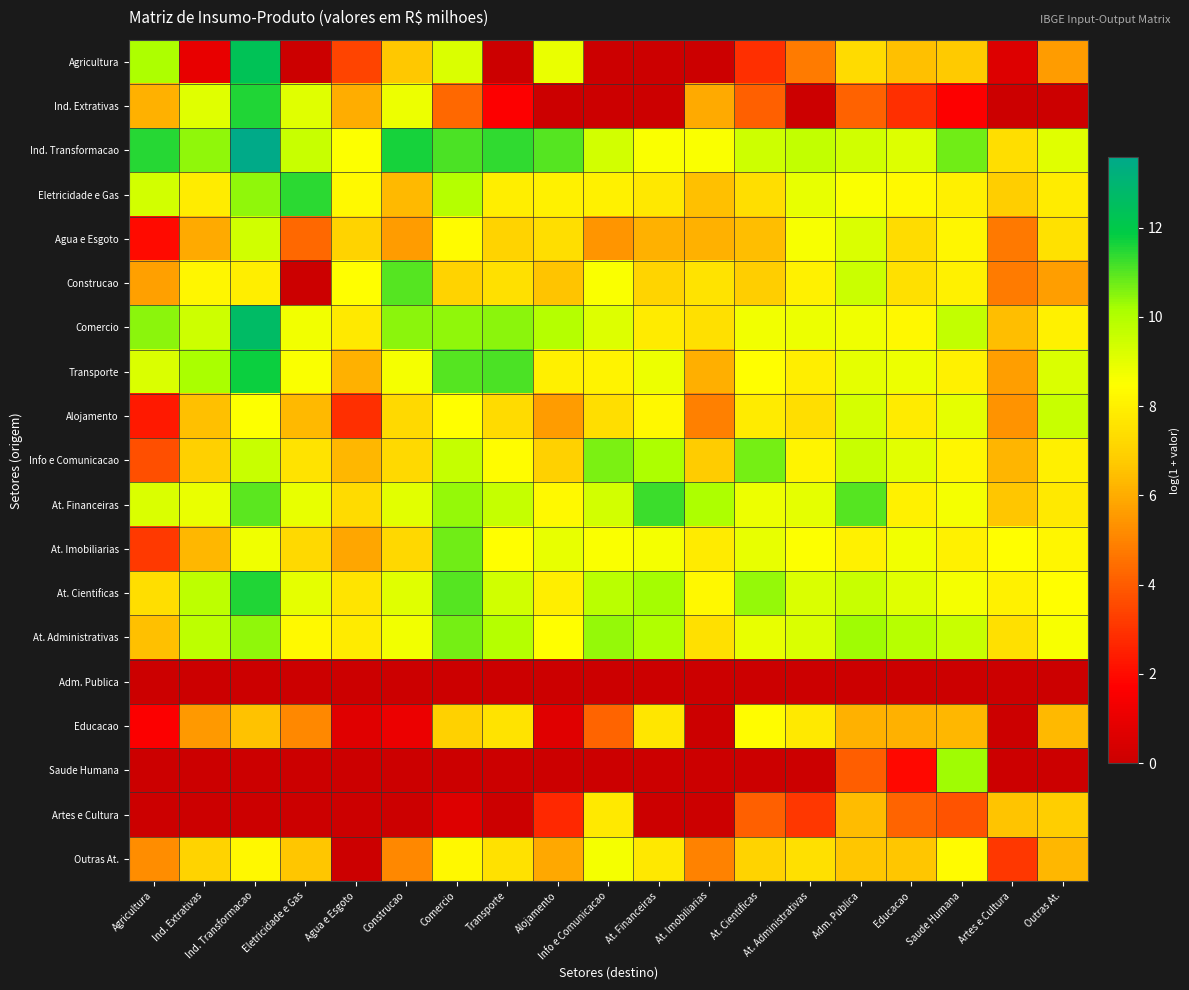

Reading right to left, extract all data points from this chart.

Agricultura: Outras At.=5.6	Artes e Cultura=0.6	Saude Humana=6.8	Educacao=6.5	Adm. Publica=7.3	At. Administrativas=4.8	At. Cientificas=2.9	At. Imobiliarias=0.0	At. Financeiras=0.0	Info e Comunicacao=0.0	Alojamento=8.9	Transporte=0.0	Comercio=9.2	Construcao=6.7	Agua e Esgoto=3.4	Eletricidade e Gas=0.0	Ind. Transformacao=12.3	Ind. Extrativas=1.0	Agricultura=10.1
Ind. Extrativas: Outras At.=0.0	Artes e Cultura=0.0	Saude Humana=1.7	Educacao=2.9	Adm. Publica=4.2	At. Administrativas=0.0	At. Cientificas=4.1	At. Imobiliarias=6.0	At. Financeiras=0.0	Info e Comunicacao=0.0	Alojamento=0.0	Transporte=1.7	Comercio=4.3	Construcao=8.8	Agua e Esgoto=6.0	Eletricidade e Gas=9.1	Ind. Transformacao=11.5	Ind. Extrativas=9.1	Agricultura=6.1
Ind. Transformacao: Outras At.=9.1	Artes e Cultura=7.4	Saude Humana=10.7	Educacao=9.2	Adm. Publica=9.4	At. Administrativas=9.7	At. Cientificas=9.4	At. Imobiliarias=8.5	At. Financeiras=8.5	Info e Comunicacao=9.4	Alojamento=11.0	Transporte=11.4	Comercio=11.1	Construcao=11.6	Agua e Esgoto=8.5	Eletricidade e Gas=9.6	Ind. Transformacao=13.6	Ind. Extrativas=10.4	Agricultura=11.5
Eletricidade e Gas: Outras At.=7.9	Artes e Cultura=6.9	Saude Humana=8.0	Educacao=8.3	Adm. Publica=8.6	At. Administrativas=8.9	At. Cientificas=7.4	At. Imobiliarias=6.5	At. Financeiras=7.7	Info e Comunicacao=8.0	Alojamento=8.1	Transporte=7.9	Comercio=9.9	Construcao=6.3	Agua e Esgoto=8.3	Eletricidade e Gas=11.4	Ind. Transformacao=10.4	Ind. Extrativas=7.9	Agricultura=9.3
Agua e Esgoto: Outras At.=7.5	Artes e Cultura=4.8	Saude Humana=8.2	Educacao=7.4	Adm. Publica=9.2	At. Administrativas=8.6	At. Cientificas=6.5	At. Imobiliarias=6.1	At. Financeiras=6.1	Info e Comunicacao=5.5	Alojamento=7.4	Transporte=7.0	Comercio=8.4	Construcao=5.6	Agua e Esgoto=7.0	Eletricidade e Gas=4.3	Ind. Transformacao=9.4	Ind. Extrativas=6.0	Agricultura=2.0
Construcao: Outras At.=5.6	Artes e Cultura=4.8	Saude Humana=8.0	Educacao=7.4	Adm. Publica=9.5	At. Administrativas=8.0	At. Cientificas=6.8	At. Imobiliarias=7.5	At. Financeiras=7.1	Info e Comunicacao=8.6	Alojamento=6.6	Transporte=7.5	Comercio=7.0	Construcao=11.0	Agua e Esgoto=8.5	Eletricidade e Gas=0.0	Ind. Transformacao=7.9	Ind. Extrativas=8.2	Agricultura=5.7
Comercio: Outras At.=8.0	Artes e Cultura=6.4	Saude Humana=9.7	Educacao=8.2	Adm. Publica=8.8	At. Administrativas=8.8	At. Cientificas=8.7	At. Imobiliarias=7.5	At. Financeiras=7.8	Info e Comunicacao=9.1	Alojamento=9.9	Transporte=10.5	Comercio=10.4	Construcao=10.5	Agua e Esgoto=7.8	Eletricidade e Gas=8.7	Ind. Transformacao=12.7	Ind. Extrativas=9.5	Agricultura=10.5
Transporte: Outras At.=9.2	Artes e Cultura=5.6	Saude Humana=8.0	Educacao=8.8	Adm. Publica=9.0	At. Administrativas=7.9	At. Cientificas=8.5	At. Imobiliarias=6.1	At. Financeiras=8.9	Info e Comunicacao=8.1	Alojamento=8.0	Transporte=11.1	Comercio=11.0	Construcao=8.7	Agua e Esgoto=6.1	Eletricidade e Gas=8.6	Ind. Transformacao=11.8	Ind. Extrativas=10.2	Agricultura=9.2
Alojamento: Outras At.=9.5	Artes e Cultura=5.4	Saude Humana=9.0	Educacao=7.8	Adm. Publica=9.3	At. Administrativas=7.4	At. Cientificas=7.8	At. Imobiliarias=4.9	At. Financeiras=8.2	Info e Comunicacao=7.4	Alojamento=5.6	Transporte=7.3	Comercio=8.5	Construcao=7.2	Agua e Esgoto=2.9	Eletricidade e Gas=6.3	Ind. Transformacao=8.5	Ind. Extrativas=6.5	Agricultura=2.4
Info e Comunicacao: Outras At.=8.0	Artes e Cultura=6.2	Saude Humana=8.2	Educacao=9.0	Adm. Publica=9.6	At. Administrativas=8.1	At. Cientificas=10.7	At. Imobiliarias=6.8	At. Financeiras=10.1	Info e Comunicacao=10.6	Alojamento=7.0	Transporte=8.4	Comercio=9.6	Construcao=7.2	Agua e Esgoto=6.3	Eletricidade e Gas=7.5	Ind. Transformacao=9.6	Ind. Extrativas=6.9	Agricultura=3.7
At. Financeiras: Outras At.=7.8	Artes e Cultura=6.7	Saude Humana=8.6	Educacao=8.1	Adm. Publica=11.0	At. Administrativas=9.0	At. Cientificas=8.8	At. Imobiliarias=10.1	At. Financeiras=11.3	Info e Comunicacao=9.3	Alojamento=8.3	Transporte=9.6	Comercio=10.3	Construcao=9.0	Agua e Esgoto=7.3	Eletricidade e Gas=8.9	Ind. Transformacao=10.9	Ind. Extrativas=8.9	Agricultura=9.2
At. Imobiliarias: Outras At.=8.2	Artes e Cultura=8.4	Saude Humana=8.0	Educacao=8.7	Adm. Publica=8.0	At. Administrativas=8.5	At. Cientificas=8.9	At. Imobiliarias=7.8	At. Financeiras=8.7	Info e Comunicacao=8.5	Alojamento=8.9	Transporte=8.5	Comercio=10.8	Construcao=7.2	Agua e Esgoto=5.8	Eletricidade e Gas=7.2	Ind. Transformacao=8.8	Ind. Extrativas=6.3	Agricultura=3.2
At. Cientificas: Outras At.=8.5	Artes e Cultura=8.1	Saude Humana=8.7	Educacao=9.1	Adm. Publica=9.6	At. Administrativas=9.2	At. Cientificas=10.4	At. Imobiliarias=8.3	At. Financeiras=10.2	Info e Comunicacao=9.9	Alojamento=7.9	Transporte=9.4	Comercio=11.0	Construcao=9.1	Agua e Esgoto=7.6	Eletricidade e Gas=9.0	Ind. Transformacao=11.5	Ind. Extrativas=9.8	Agricultura=7.4
At. Administrativas: Outras At.=8.6	Artes e Cultura=7.5	Saude Humana=9.6	Educacao=9.9	Adm. Publica=10.3	At. Administrativas=9.2	At. Cientificas=8.9	At. Imobiliarias=7.5	At. Financeiras=10.0	Info e Comunicacao=10.3	Alojamento=8.5	Transporte=9.9	Comercio=10.7	Construcao=8.7	Agua e Esgoto=7.8	Eletricidade e Gas=8.3	Ind. Transformacao=10.4	Ind. Extrativas=9.8	Agricultura=6.5
Adm. Publica: Outras At.=0.0	Artes e Cultura=0.0	Saude Humana=0.0	Educacao=0.0	Adm. Publica=0.0	At. Administrativas=0.0	At. Cientificas=0.0	At. Imobiliarias=0.0	At. Financeiras=0.0	Info e Comunicacao=0.0	Alojamento=0.0	Transporte=0.0	Comercio=0.0	Construcao=0.0	Agua e Esgoto=0.0	Eletricidade e Gas=0.0	Ind. Transformacao=0.0	Ind. Extrativas=0.0	Agricultura=0.0
Educacao: Outras At.=6.3	Artes e Cultura=0.0	Saude Humana=6.3	Educacao=6.1	Adm. Publica=6.1	At. Administrativas=7.8	At. Cientificas=8.4	At. Imobiliarias=0.0	At. Financeiras=7.7	Info e Comunicacao=4.2	Alojamento=0.7	Transporte=7.5	Comercio=7.0	Construcao=1.1	Agua e Esgoto=0.7	Eletricidade e Gas=5.1	Ind. Transformacao=6.6	Ind. Extrativas=5.5	Agricultura=1.6
Saude Humana: Outras At.=0.0	Artes e Cultura=0.0	Saude Humana=10.3	Educacao=1.9	Adm. Publica=4.1	At. Administrativas=0.0	At. Cientificas=0.0	At. Imobiliarias=0.0	At. Financeiras=0.0	Info e Comunicacao=0.0	Alojamento=0.0	Transporte=0.0	Comercio=0.0	Construcao=0.0	Agua e Esgoto=0.0	Eletricidade e Gas=0.0	Ind. Transformacao=0.0	Ind. Extrativas=0.0	Agricultura=0.0
Artes e Cultura: Outras At.=6.9	Artes e Cultura=6.6	Saude Humana=3.8	Educacao=4.2	Adm. Publica=6.4	At. Administrativas=3.1	At. Cientificas=4.1	At. Imobiliarias=0.0	At. Financeiras=0.0	Info e Comunicacao=7.8	Alojamento=2.7	Transporte=0.0	Comercio=0.6	Construcao=0.0	Agua e Esgoto=0.0	Eletricidade e Gas=0.0	Ind. Transformacao=0.0	Ind. Extrativas=0.0	Agricultura=0.0
Outras At.: Outras At.=6.3	Artes e Cultura=3.1	Saude Humana=8.3	Educacao=6.7	Adm. Publica=6.6	At. Administrativas=7.4	At. Cientificas=7.0	At. Imobiliarias=5.0	At. Financeiras=7.7	Info e Comunicacao=8.7	Alojamento=5.9	Transporte=7.5	Comercio=8.2	Construcao=5.1	Agua e Esgoto=0.0	Eletricidade e Gas=6.7	Ind. Transformacao=8.2	Ind. Extrativas=7.0	Agricultura=5.2